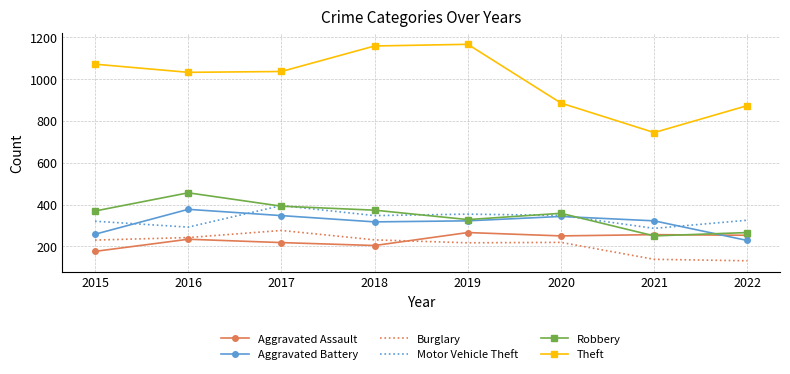

Between 2015 and 2022, which series saw the biggest shift?

Theft